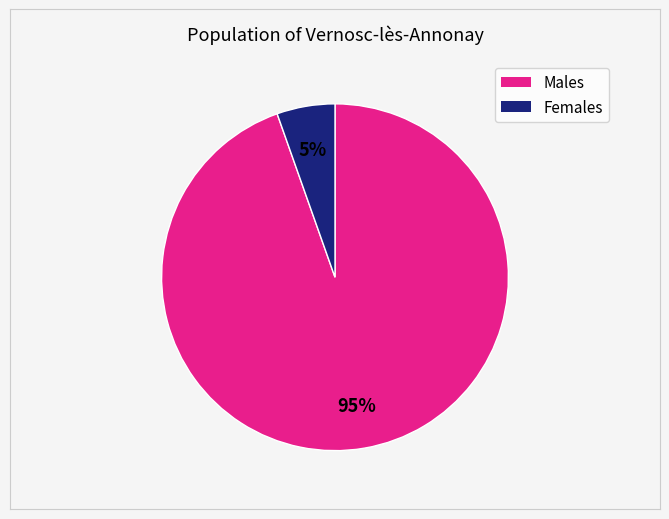

Is there a majority slice in this chart?

Yes